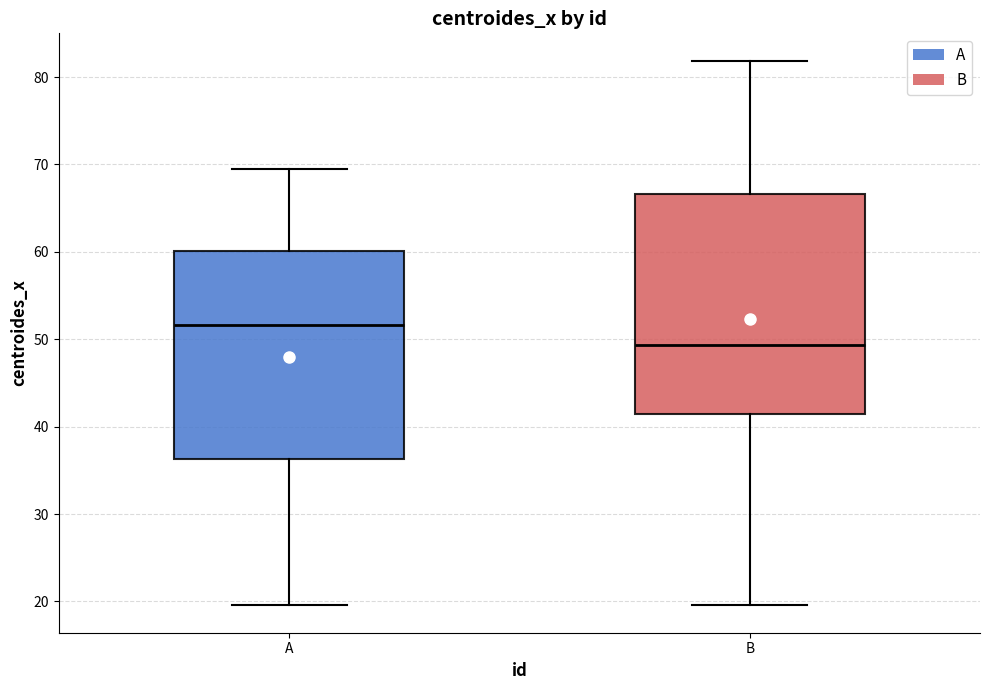

Reading left to right, transcribe this box plot: for each box, give where its median line is, the range the box spans, and where its two whiskers end, as read against the y-axis. The values are not printed on the chart, so give them approximately, as read against the axis.

A: median 52, box 36 to 60, whiskers 20 to 70
B: median 49, box 42 to 67, whiskers 20 to 82